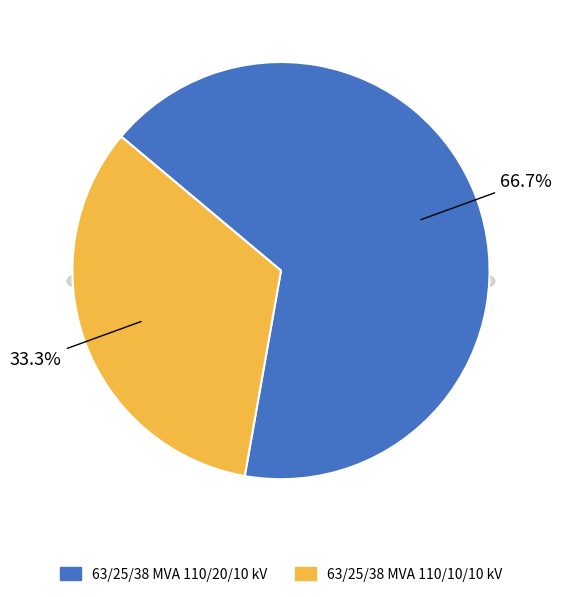

What percentage is the 63/25/38 MVA 110/20/10 kV slice, to the nearest percent?

67%